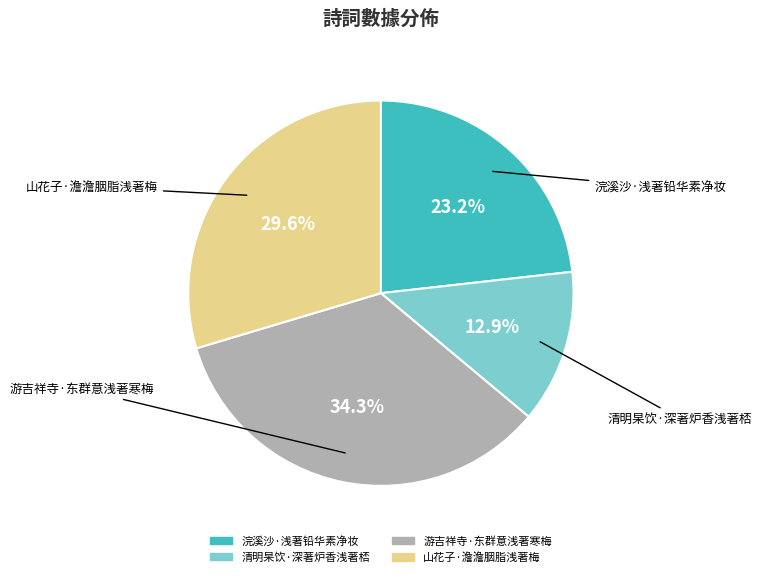

Do 清明杲饮·深著炉香浅著桮 and 浣溪沙·浅著铅华素净妆 together represent more than half of the pie?

No